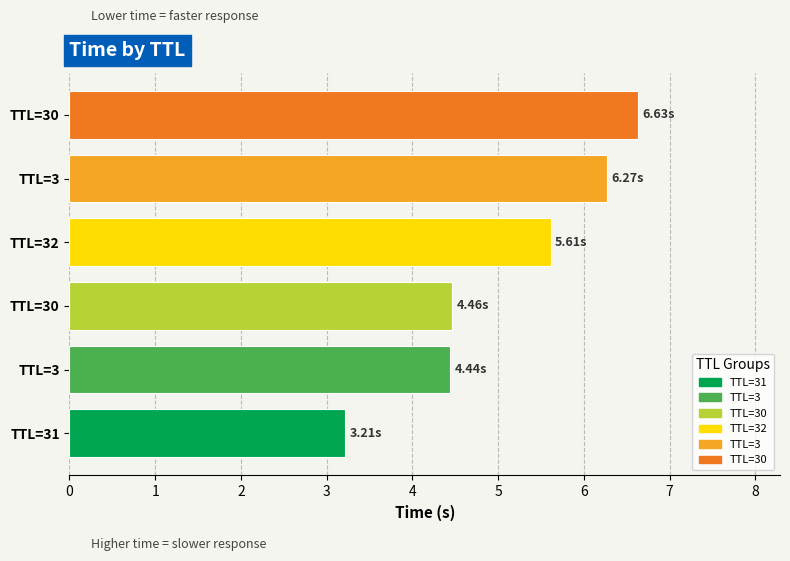

Are the bars horizontal?

Yes